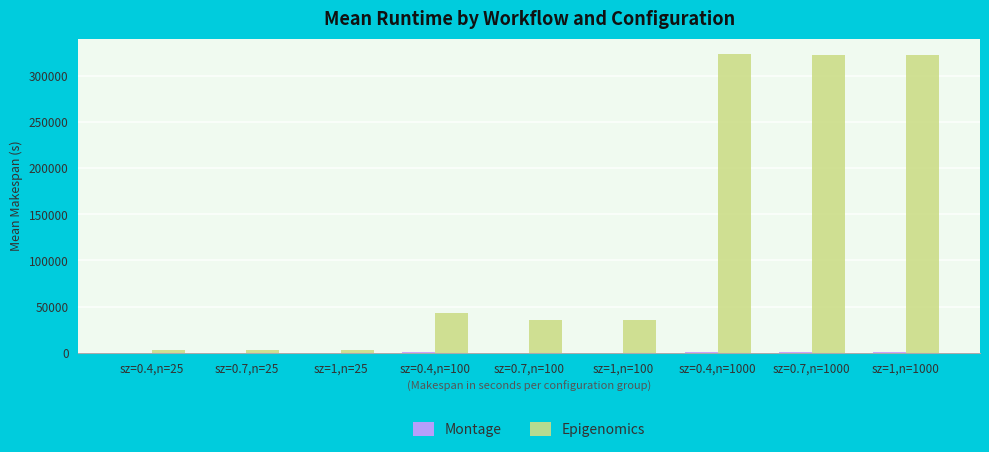

The value of Epigenomics at sz=0.7,n=100 is 57921.5. True or false?

False